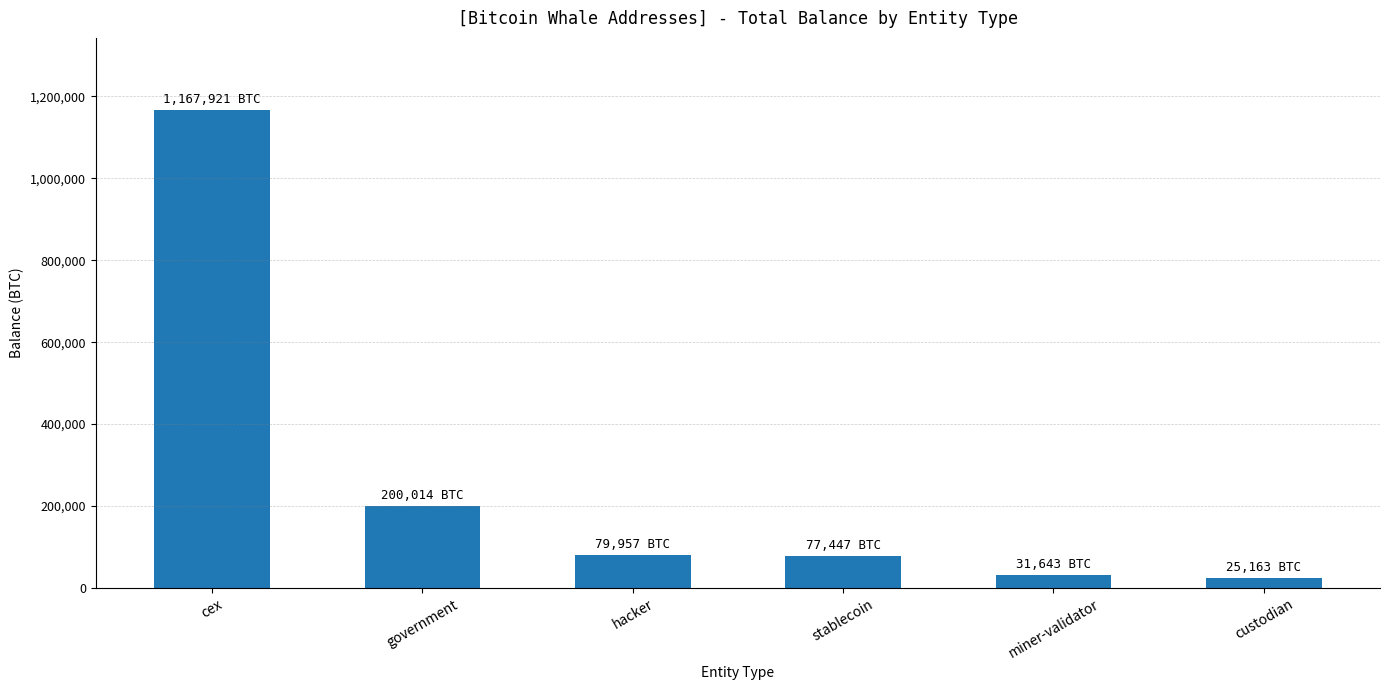

How many data points are less than 79957?

3